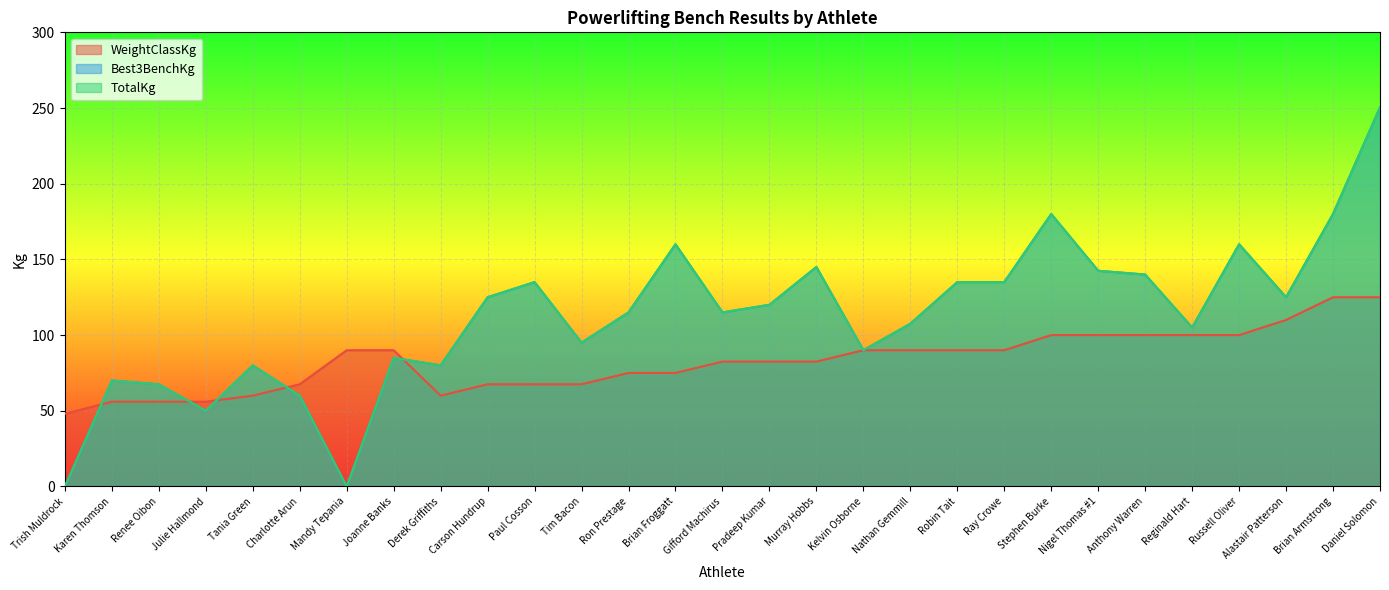

The TotalKg series shows 365.6 at Daniel Solomon. True or false?

False